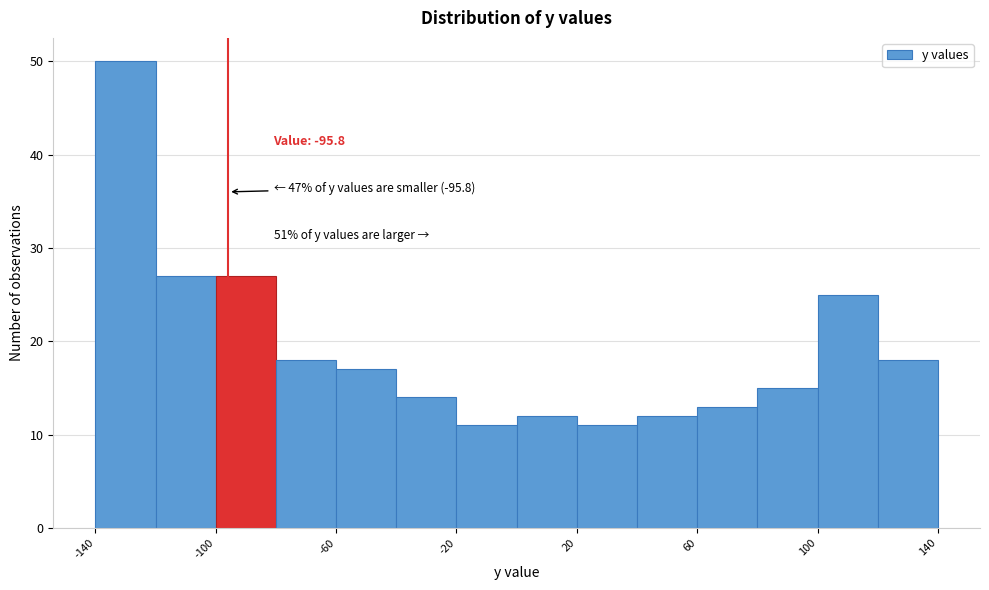

Over which range of the x-axis is the bar tallest?

-140 to -120